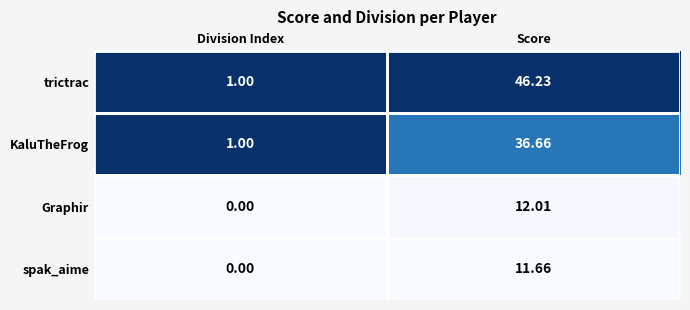

Which category has the lowest value across all series?

Division Index